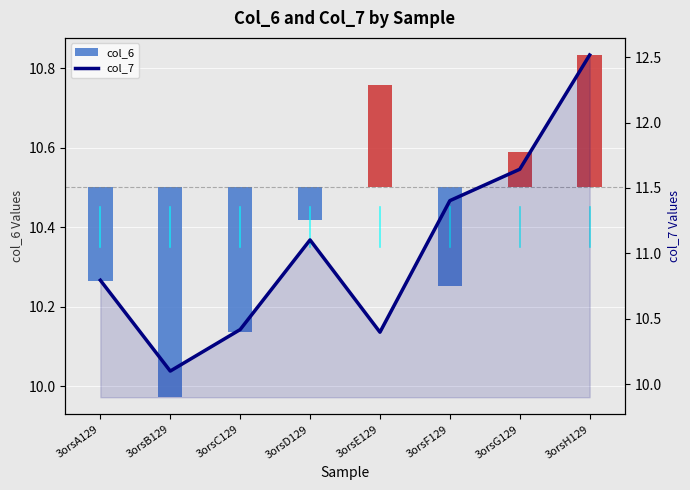

Which series has the largest range (max minus min)?

col_7